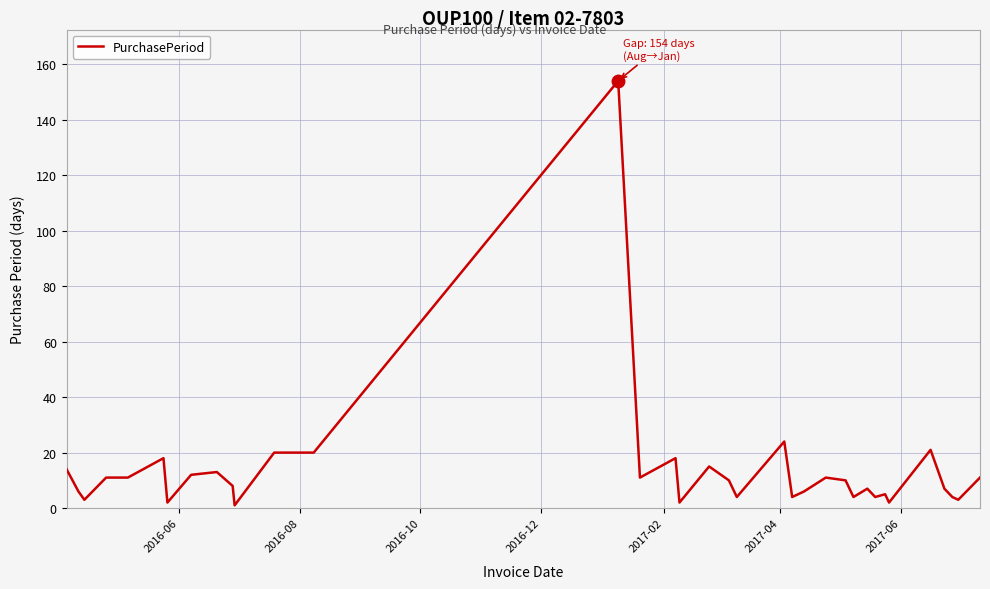

What is the difference between the maximum and minimum values?

153